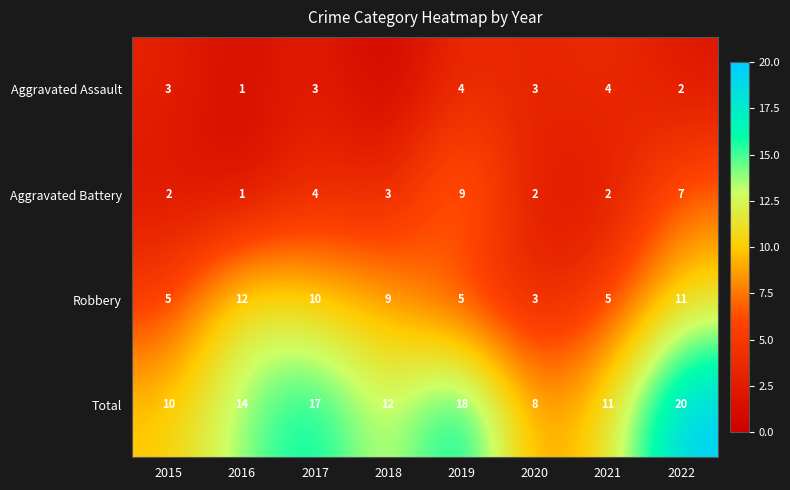

How many data points does each series have?

8